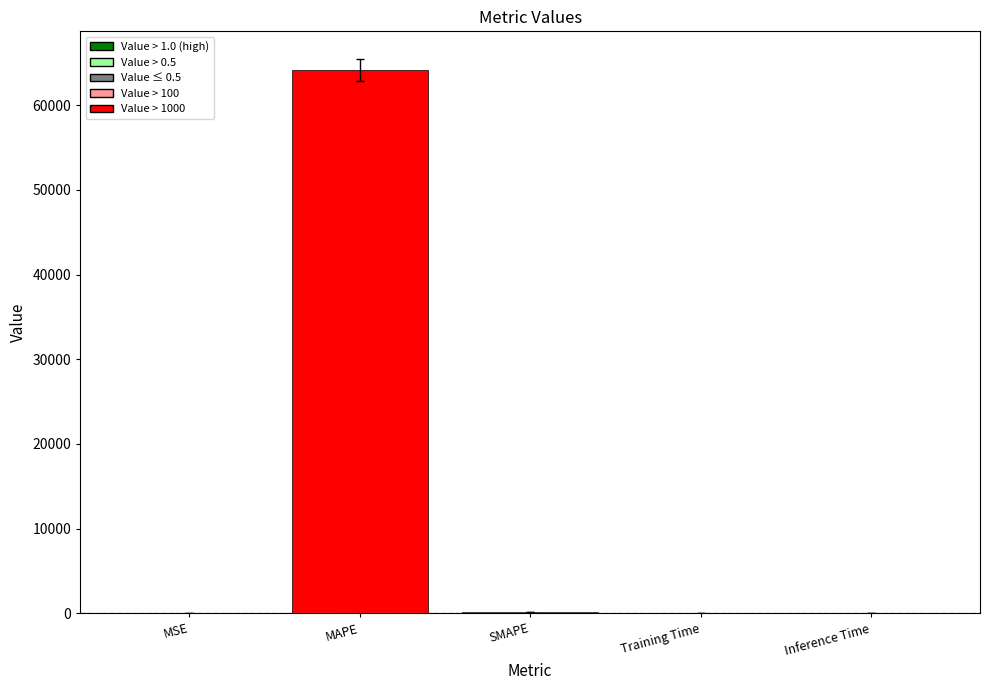

True or false: the data shows 0.0 at Training Time.

True